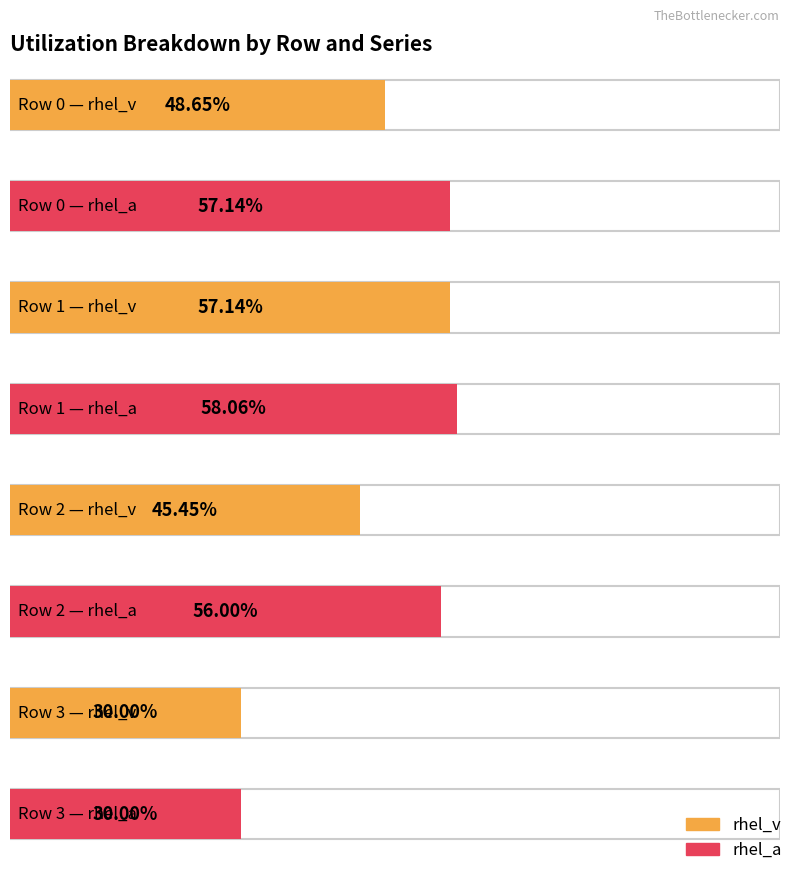

Is it true that rhel_a equals 0.3 at Row 3?

True